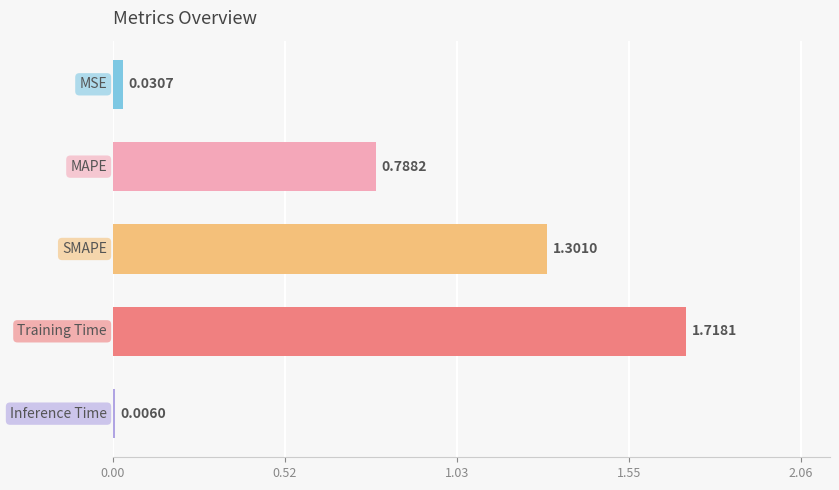

What is the sum of all values?

3.8